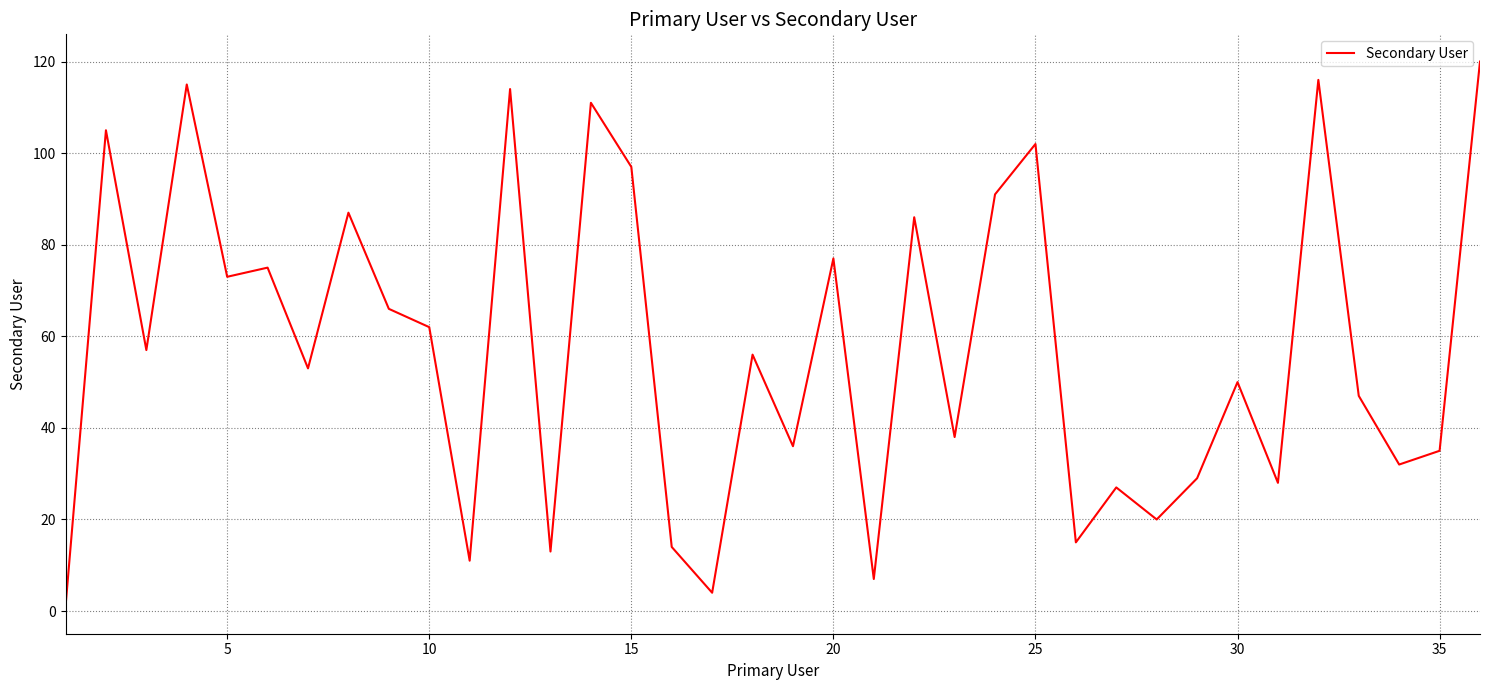

Does the chart display data point markers on the line(s)?

No